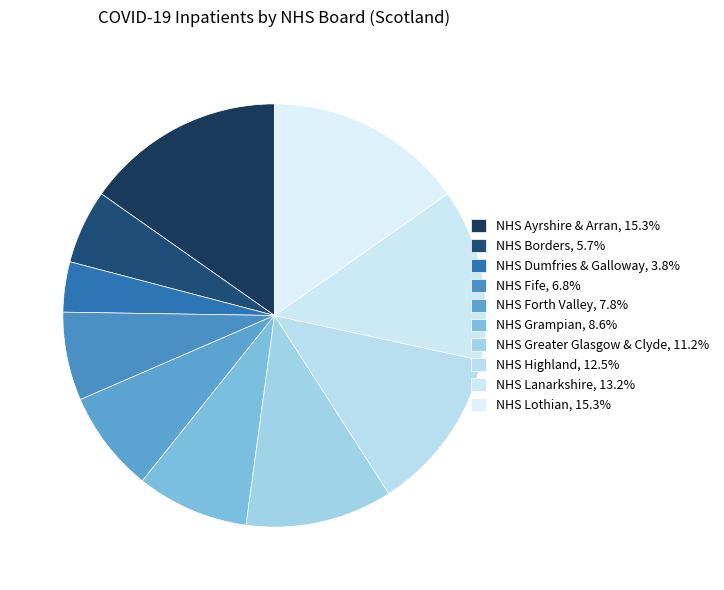

Rank the categories by value from highest to lowest.

NHS Ayrshire & Arran, NHS Lothian, NHS Lanarkshire, NHS Highland, NHS Greater Glasgow & Clyde, NHS Grampian, NHS Forth Valley, NHS Fife, NHS Borders, NHS Dumfries & Galloway